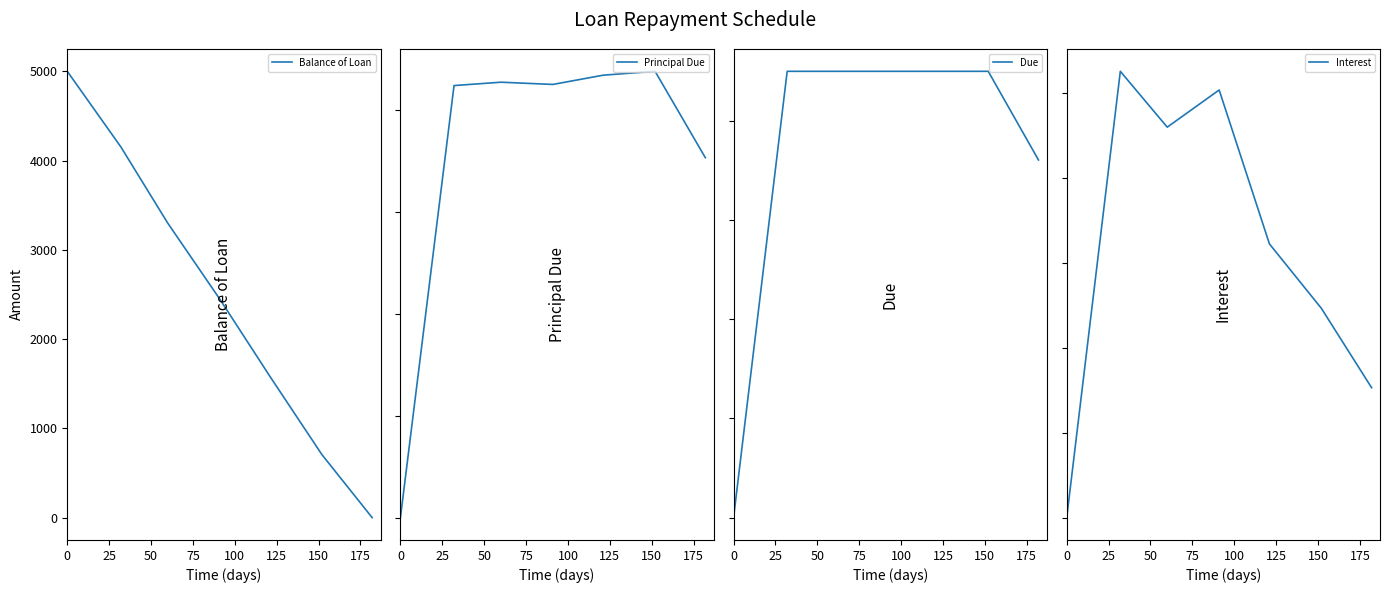

What is the highest value of the Balance of Loan series?

5000.0